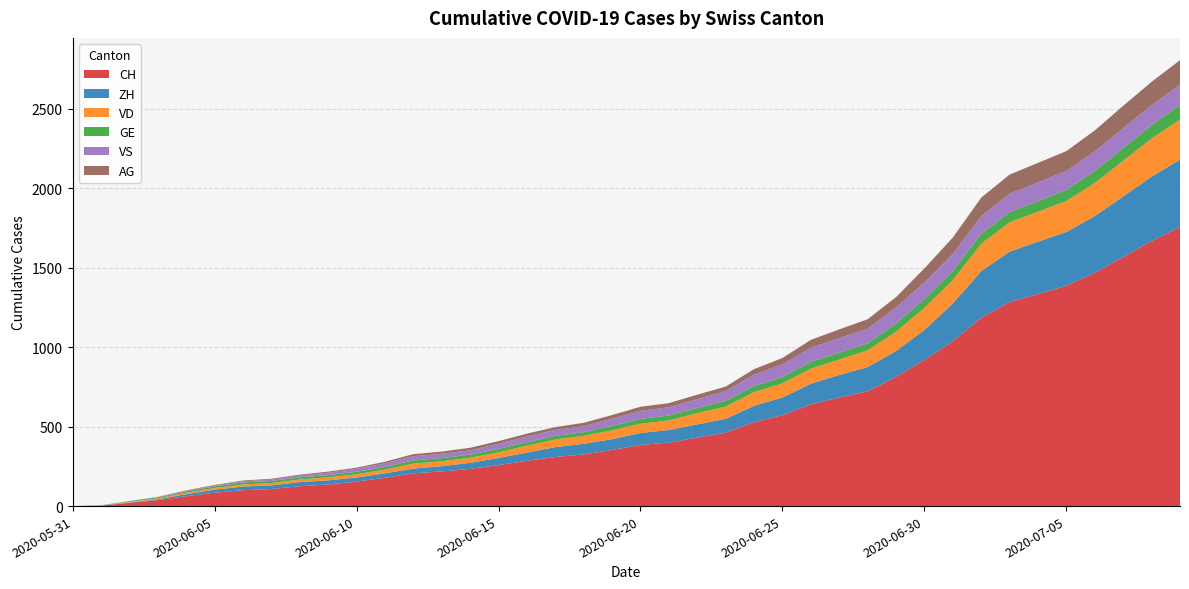

Reading right to left, list all the values displayed in this chart.

CH: 2020-07-09=1757	2020-07-08=1668	2020-07-07=1567	2020-07-06=1468	2020-07-05=1387	2020-07-04=1334	2020-07-03=1284	2020-07-02=1185	2020-07-01=1037	2020-06-30=919	2020-06-29=814	2020-06-28=722	2020-06-27=683	2020-06-26=640	2020-06-25=572	2020-06-24=528	2020-06-23=462	2020-06-22=431	2020-06-21=399	2020-06-20=385	2020-06-19=353	2020-06-18=325	2020-06-17=309	2020-06-16=285	2020-06-15=258	2020-06-14=234	2020-06-13=218	2020-06-12=206	2020-06-11=178	2020-06-10=154	2020-06-09=136	2020-06-08=125	2020-06-07=107	2020-06-06=100	2020-06-05=84	2020-06-04=62	2020-06-03=38	2020-06-02=20	2020-06-01=3	2020-05-31=0
ZH: 2020-07-09=424	2020-07-08=405	2020-07-07=382	2020-07-06=357	2020-07-05=338	2020-07-04=330	2020-07-03=317	2020-07-02=294	2020-07-01=238	2020-06-30=190	2020-06-29=162	2020-06-28=153	2020-06-27=142	2020-06-26=130	2020-06-25=111	2020-06-24=103	2020-06-23=87	2020-06-22=83	2020-06-21=80	2020-06-20=75	2020-06-19=68	2020-06-18=67	2020-06-17=62	2020-06-16=52	2020-06-15=45	2020-06-14=38	2020-06-13=33	2020-06-12=30	2020-06-11=28	2020-06-10=26	2020-06-09=26	2020-06-08=26	2020-06-07=23	2020-06-06=23	2020-06-05=19	2020-06-04=13	2020-06-03=5	2020-06-02=2	2020-06-01=0	2020-05-31=0
VD: 2020-07-09=252	2020-07-08=240	2020-07-07=224	2020-07-06=208	2020-07-05=195	2020-07-04=188	2020-07-03=185	2020-07-02=172	2020-07-01=147	2020-06-30=138	2020-06-29=121	2020-06-28=105	2020-06-27=97	2020-06-26=95	2020-06-25=89	2020-06-24=86	2020-06-23=77	2020-06-22=71	2020-06-21=60	2020-06-20=58	2020-06-19=56	2020-06-18=50	2020-06-17=48	2020-06-16=43	2020-06-15=35	2020-06-14=32	2020-06-13=31	2020-06-12=31	2020-06-11=24	2020-06-10=20	2020-06-09=19	2020-06-08=16	2020-06-07=15	2020-06-06=13	2020-06-05=11	2020-06-04=9	2020-06-03=6	2020-06-02=4	2020-06-01=0	2020-05-31=0
GE: 2020-07-09=92	2020-07-08=84	2020-07-07=80	2020-07-06=76	2020-07-05=69	2020-07-04=67	2020-07-03=64	2020-07-02=62	2020-07-01=57	2020-06-30=56	2020-06-29=52	2020-06-28=44	2020-06-27=43	2020-06-26=43	2020-06-25=40	2020-06-24=38	2020-06-23=36	2020-06-22=32	2020-06-21=31	2020-06-20=31	2020-06-19=27	2020-06-18=23	2020-06-17=23	2020-06-16=22	2020-06-15=22	2020-06-14=20	2020-06-13=20	2020-06-12=20	2020-06-11=16	2020-06-10=16	2020-06-09=14	2020-06-08=14	2020-06-07=13	2020-06-06=13	2020-06-05=10	2020-06-04=8	2020-06-03=6	2020-06-02=4	2020-06-01=1	2020-05-31=0
VS: 2020-07-09=128	2020-07-08=126	2020-07-07=126	2020-07-06=123	2020-07-05=120	2020-07-04=118	2020-07-03=116	2020-07-02=112	2020-07-01=108	2020-06-30=105	2020-06-29=101	2020-06-28=93	2020-06-27=92	2020-06-26=88	2020-06-25=80	2020-06-24=72	2020-06-23=62	2020-06-22=56	2020-06-21=52	2020-06-20=50	2020-06-19=46	2020-06-18=38	2020-06-17=37	2020-06-16=36	2020-06-15=32	2020-06-14=27	2020-06-13=27	2020-06-12=27	2020-06-11=23	2020-06-10=19	2020-06-09=15	2020-06-08=12	2020-06-07=9	2020-06-06=7	2020-06-05=6	2020-06-04=4	2020-06-03=2	2020-06-02=2	2020-06-01=1	2020-05-31=0
AG: 2020-07-09=153	2020-07-08=147	2020-07-07=140	2020-07-06=132	2020-07-05=125	2020-07-04=123	2020-07-03=120	2020-07-02=116	2020-07-01=103	2020-06-30=88	2020-06-29=65	2020-06-28=59	2020-06-27=55	2020-06-26=50	2020-06-25=40	2020-06-24=35	2020-06-23=28	2020-06-22=28	2020-06-21=26	2020-06-20=26	2020-06-19=23	2020-06-18=21	2020-06-17=18	2020-06-16=18	2020-06-15=17	2020-06-14=16	2020-06-13=14	2020-06-12=13	2020-06-11=10	2020-06-10=7	2020-06-09=7	2020-06-08=5	2020-06-07=5	2020-06-06=5	2020-06-05=3	2020-06-04=3	2020-06-03=1	2020-06-02=0	2020-06-01=0	2020-05-31=0